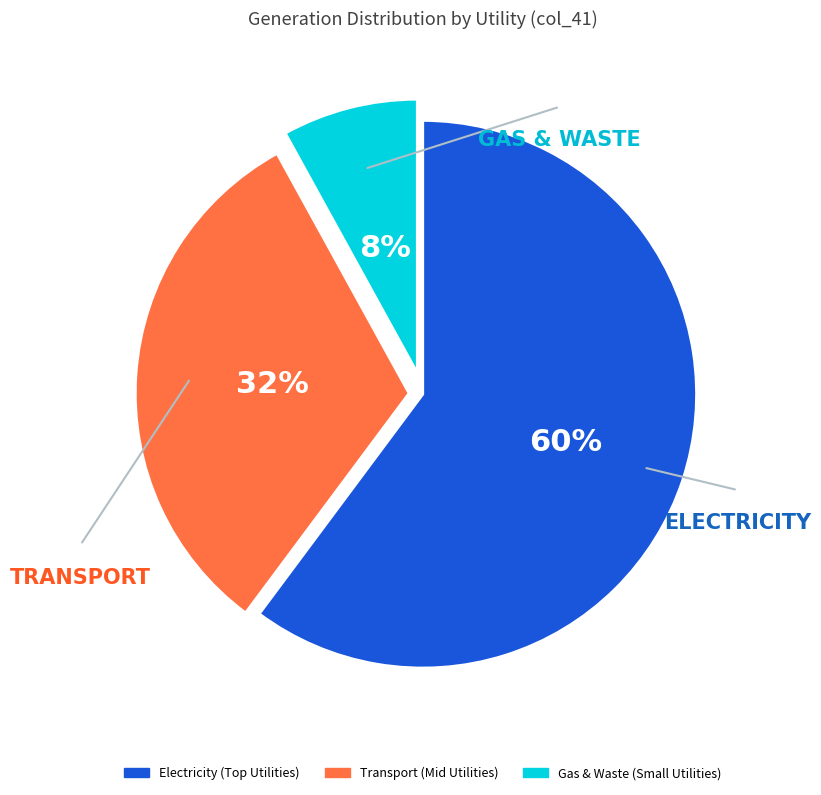

Does any single category account for the majority?

Yes